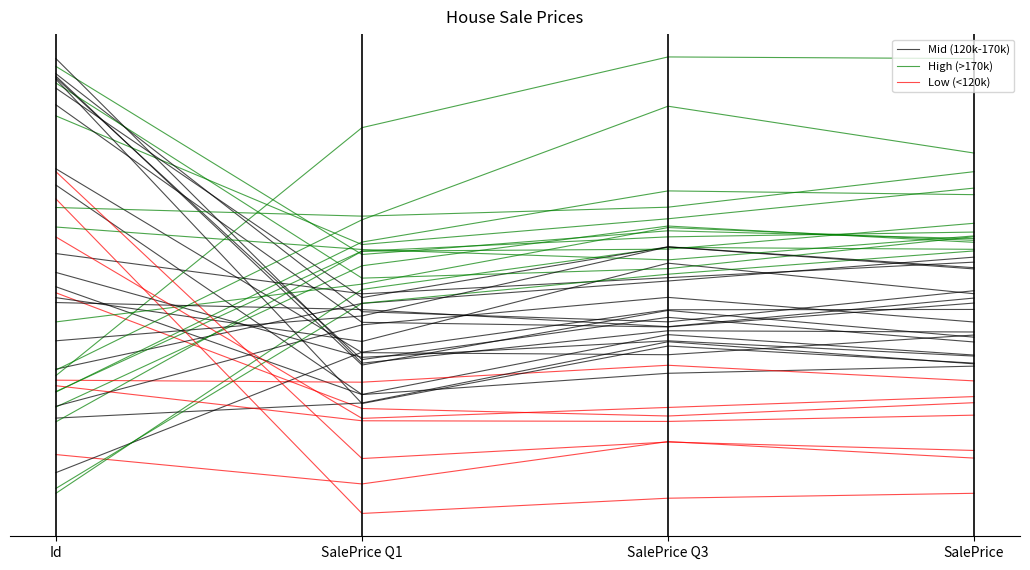

What is the difference between the maximum and minimum values in the Mid (120k-170k) series?

0.1